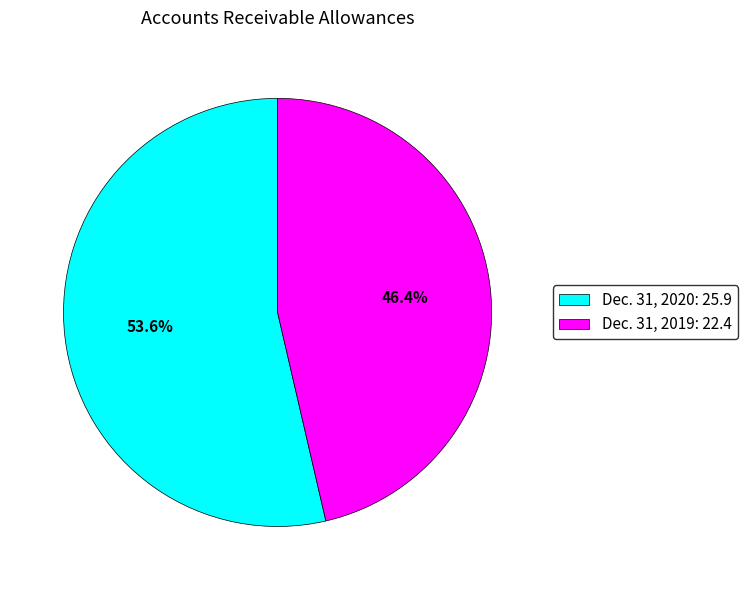

Which has a higher value, Dec. 31, 2019: 22.4 or Dec. 31, 2020: 25.9?

Dec. 31, 2020: 25.9